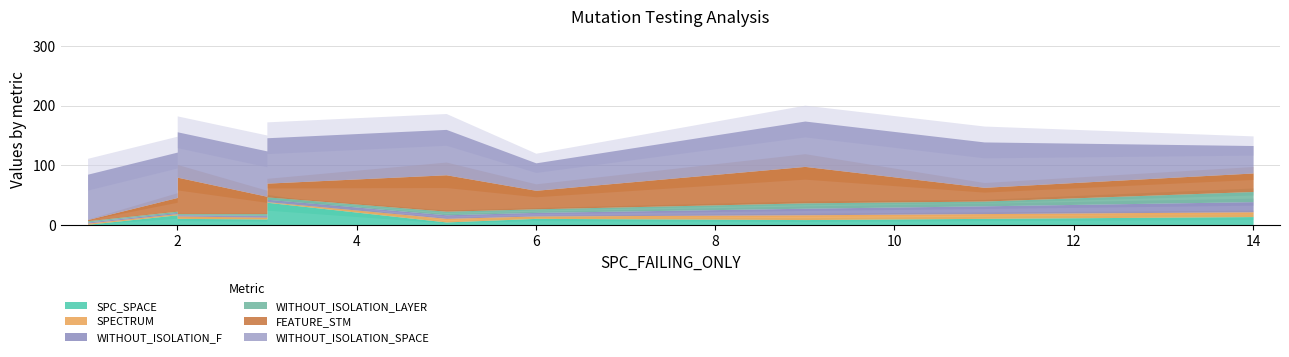

What is the difference between the second highest and minimum values in the WITHOUT_ISOLATION_SPACE series?

30